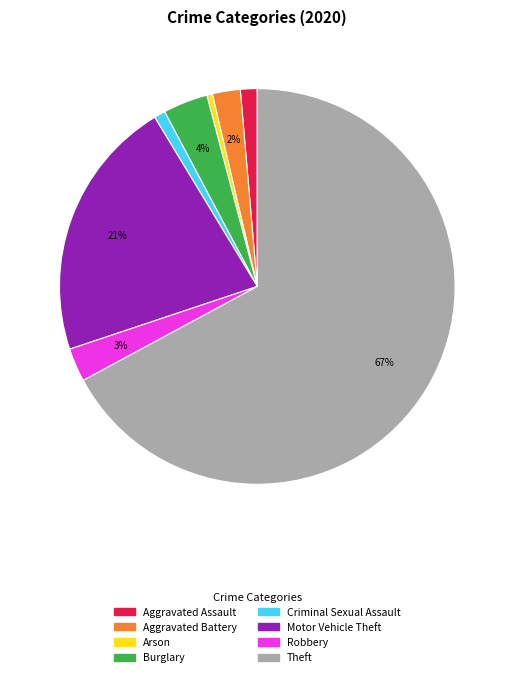

The Aggravated Assault slice represents 10% of the pie. True or false?

False